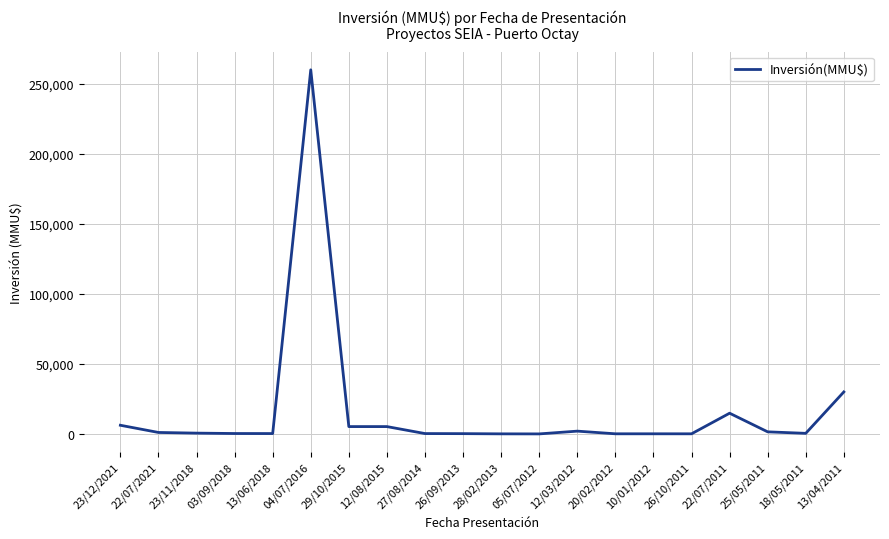

Where is the data nearest to the value 130012?

13/04/2011